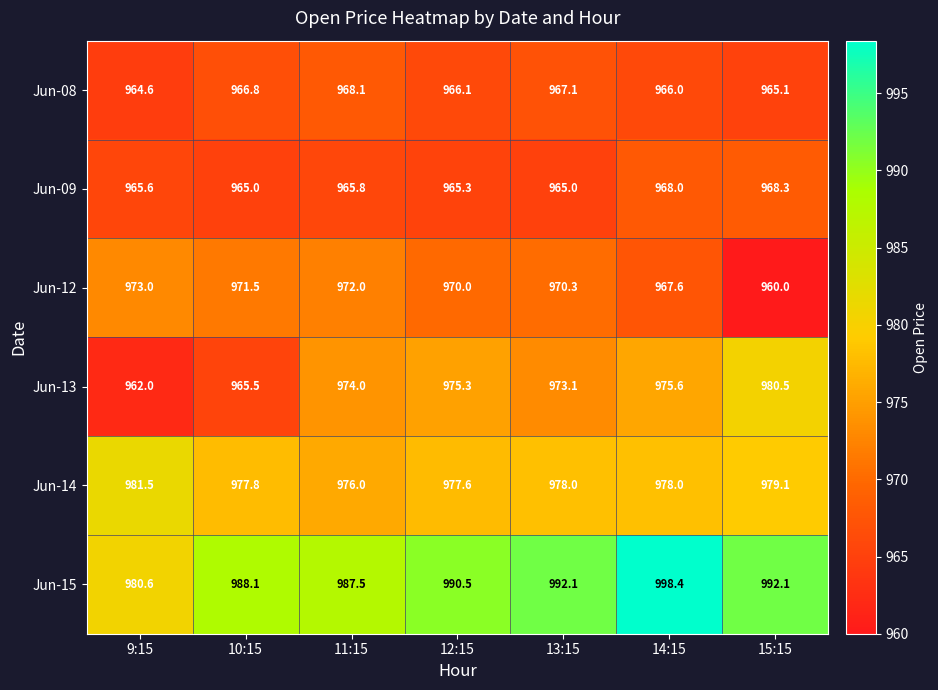

The value of Jun-15 at 15:15 is 992.1. True or false?

True